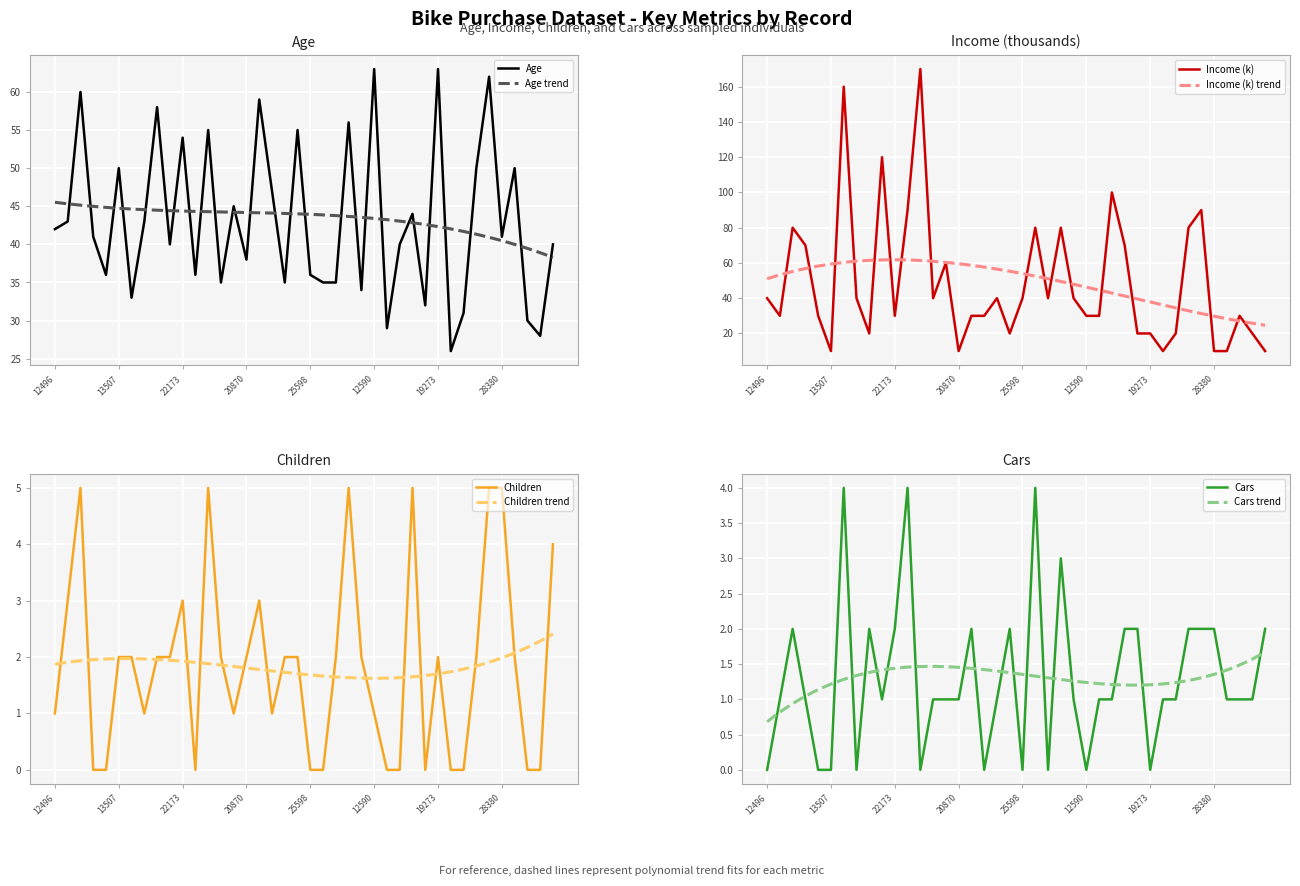

How many lines are shown in the chart?

4